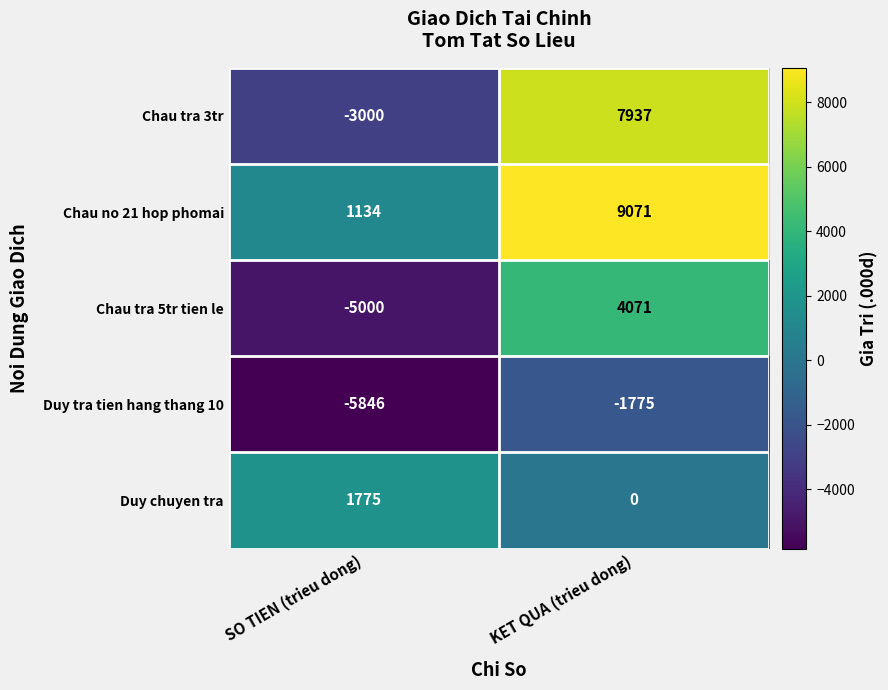

Which label corresponds to the smallest value in the chart?

SO TIEN (trieu dong)